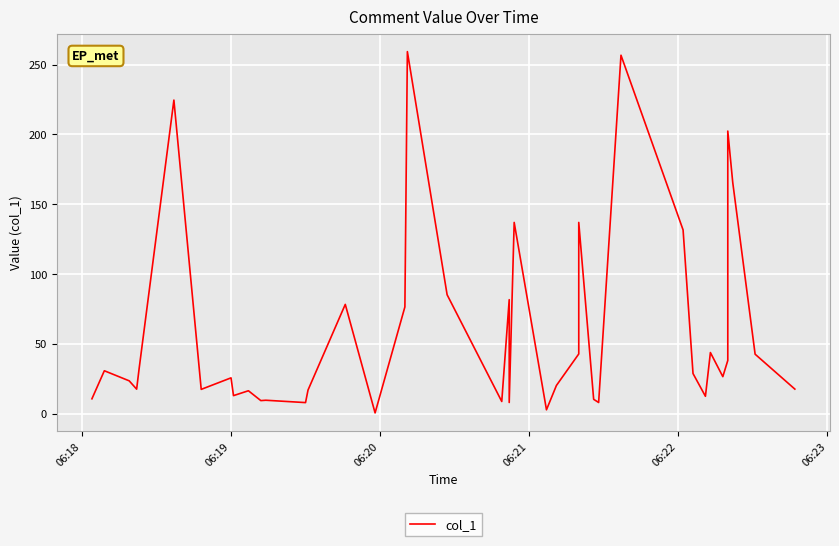

How many points are lower than both their immediate neighbors (excluding endpoints)?

12